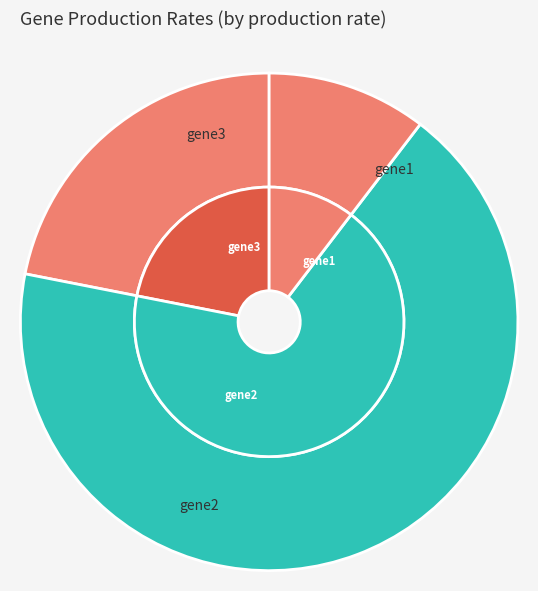

How many slices are in this pie chart?

3